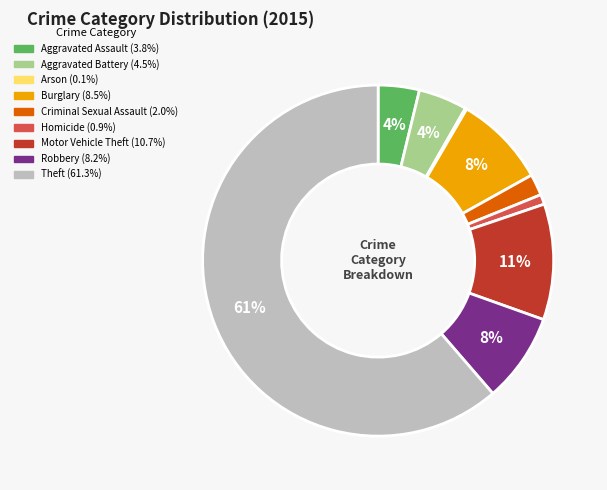

Does Theft represent more than half of the total?

Yes